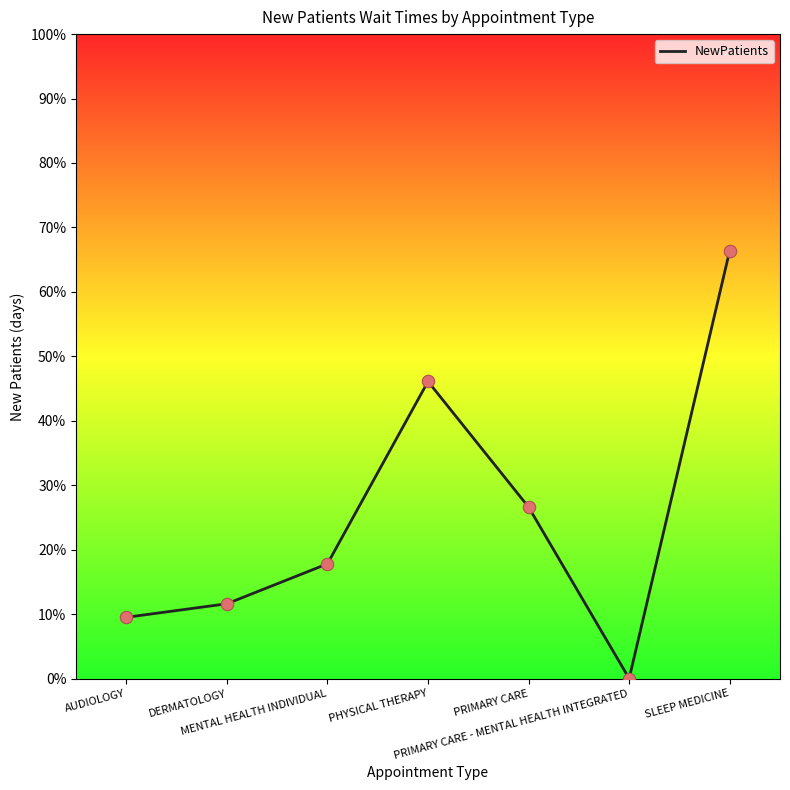

What is the change in value from DERMATOLOGY to PRIMARY CARE - MENTAL HEALTH INTEGRATED?

-11.6